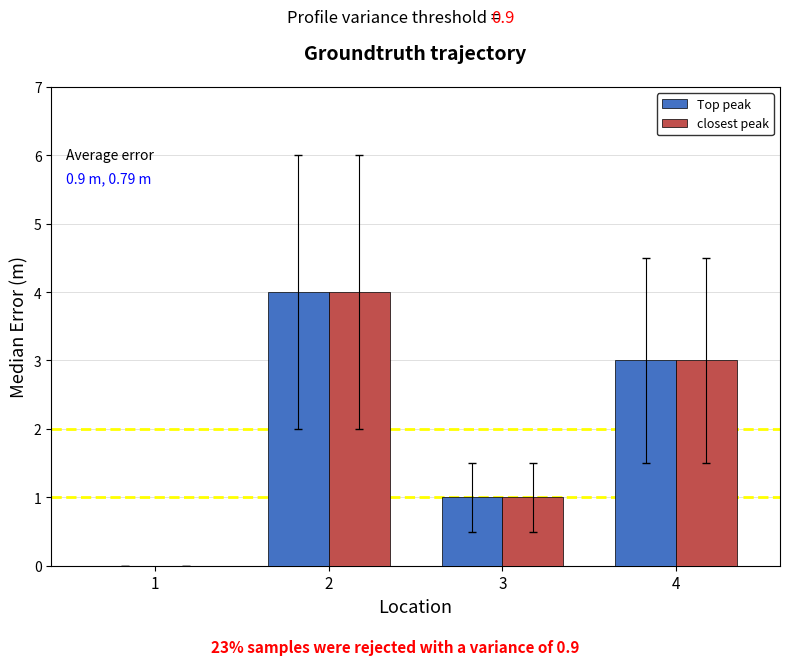

True or false: closest peak has a value of 0 at 1.

True